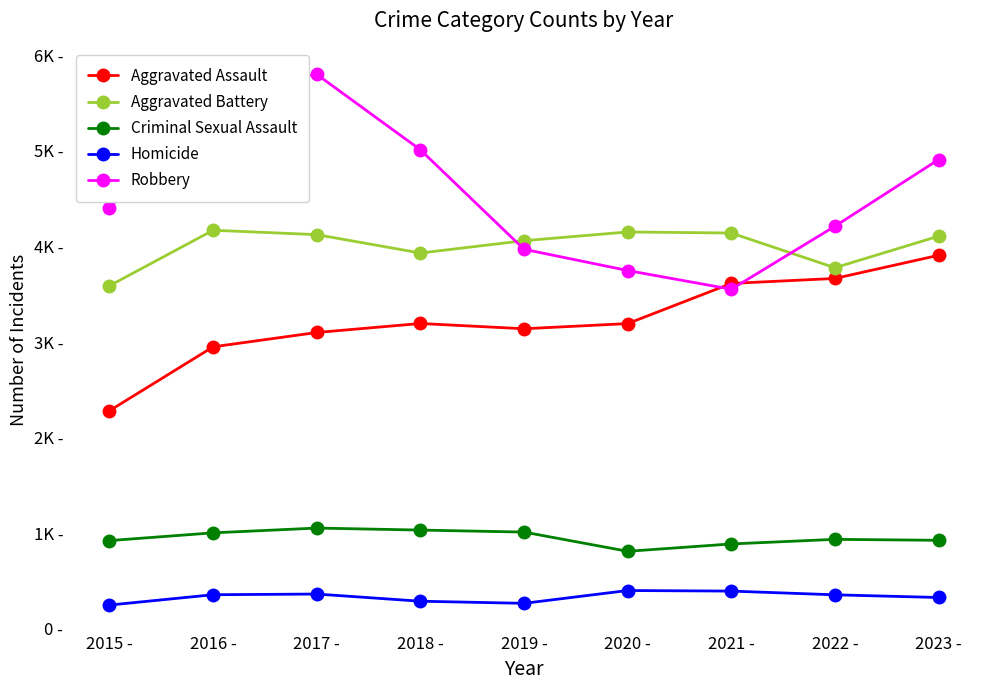

Rank the categories by Criminal Sexual Assault value from lowest to highest.

2020 -, 2021 -, 2015 -, 2023 -, 2022 -, 2016 -, 2019 -, 2018 -, 2017 -